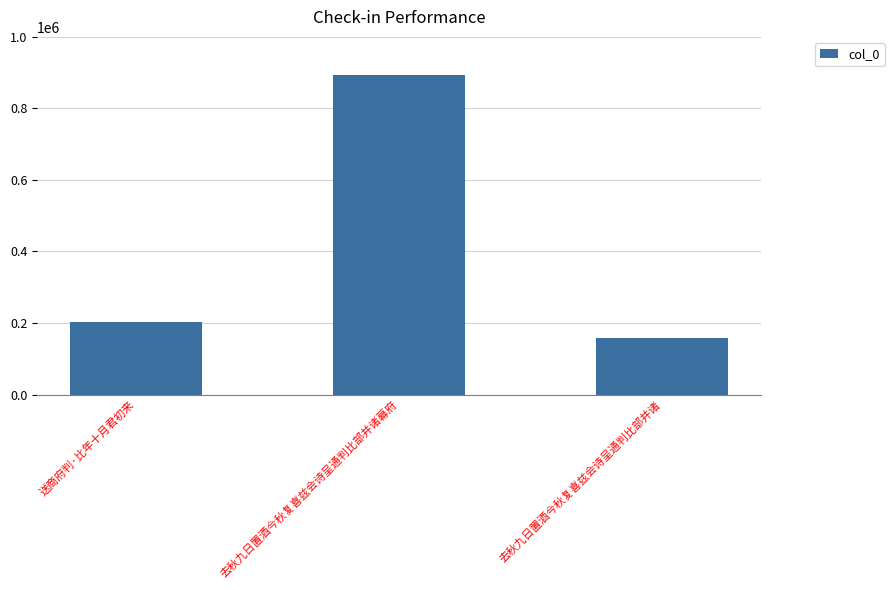

Approximately how many times larger is the value at 送商府判·比年十月君初来 compared to 去秋九日置酒今秋复喜兹会诗呈通判比部并诸?

1.3